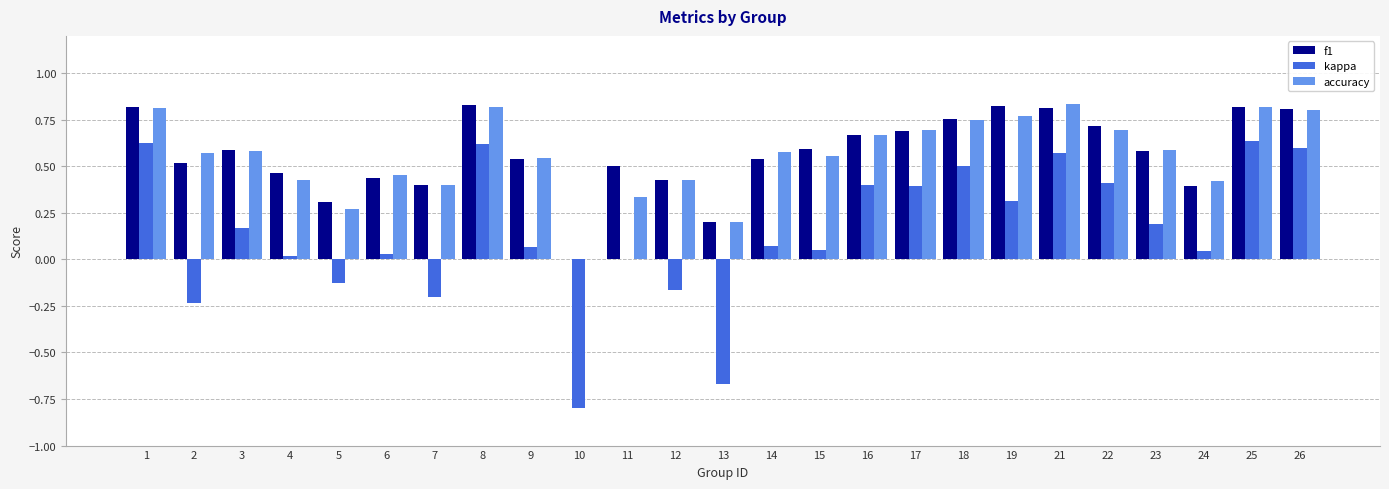

Count the number of data series in this chart.

3